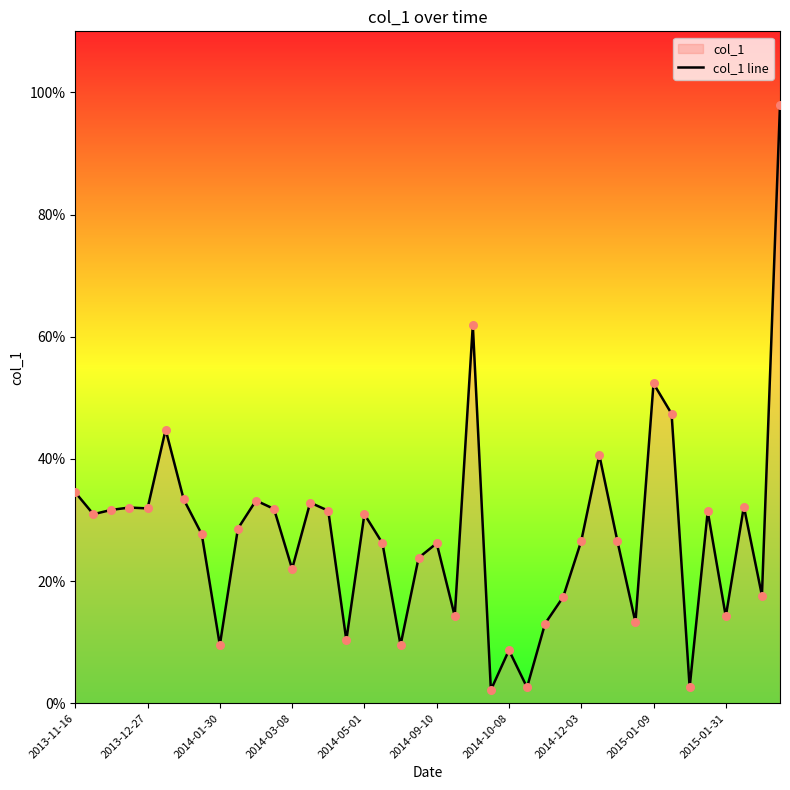

What is the greatest value displayed?

98.0